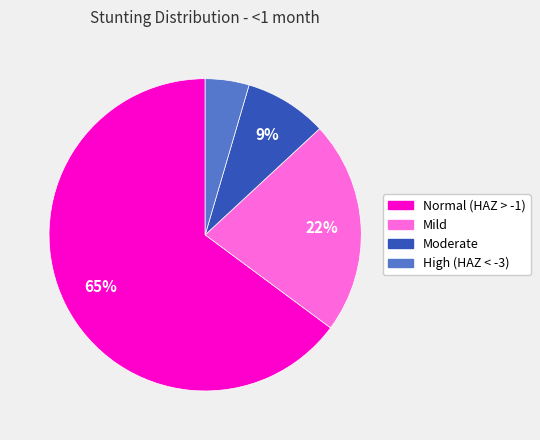

Which slice is the largest?

Normal (HAZ > -1)